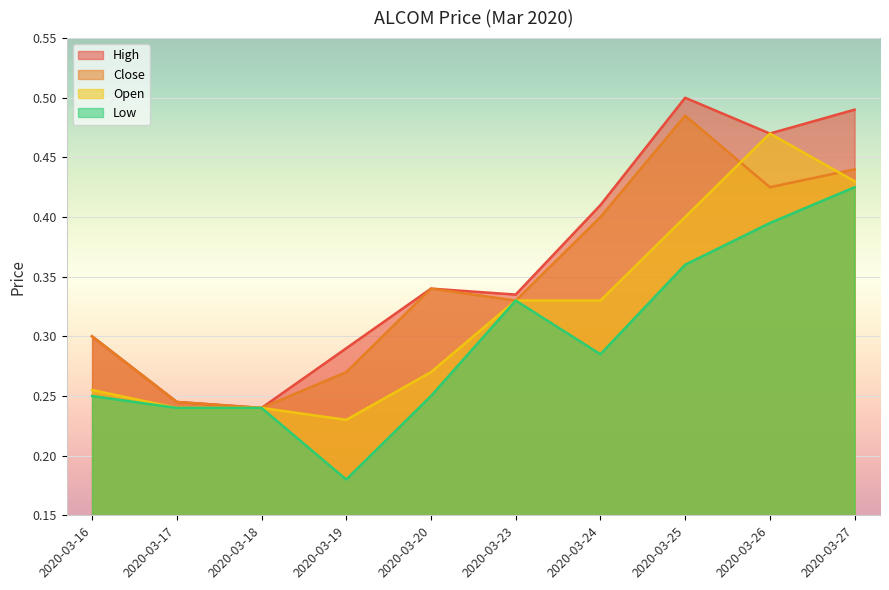

Rank the series by their average value, from highest to lowest.

High, Close, Open, Low